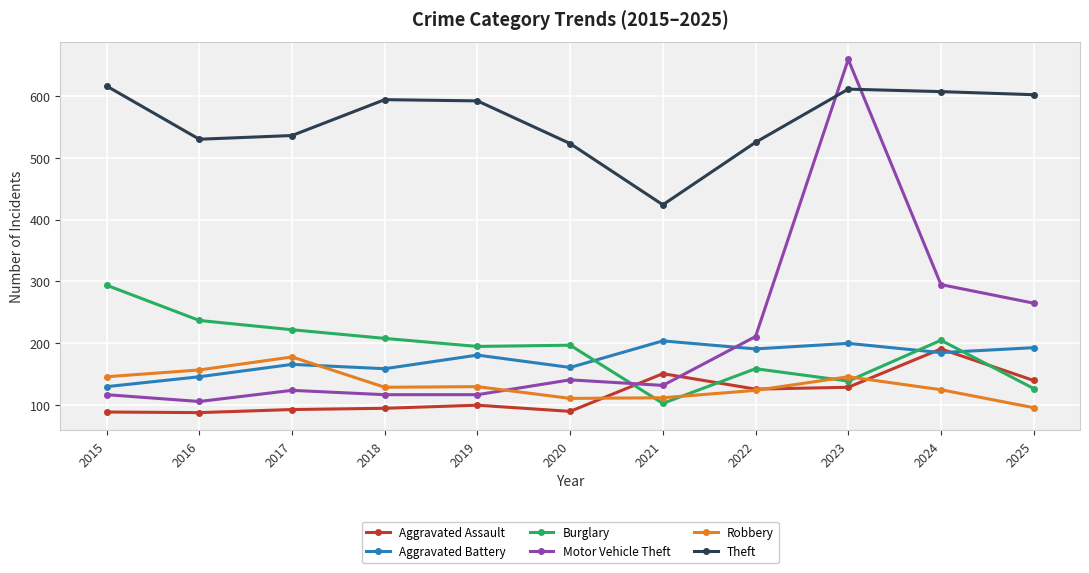

What is the total value across all series at 2015?

1392